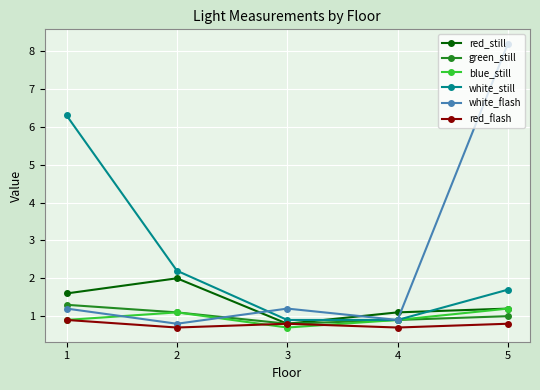

What is the difference between the second highest and second lowest values in the red_flash series?

0.1